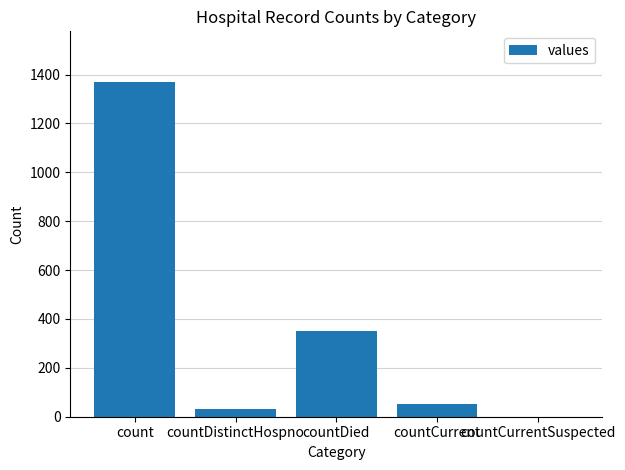

Count the number of categories in the chart.

5